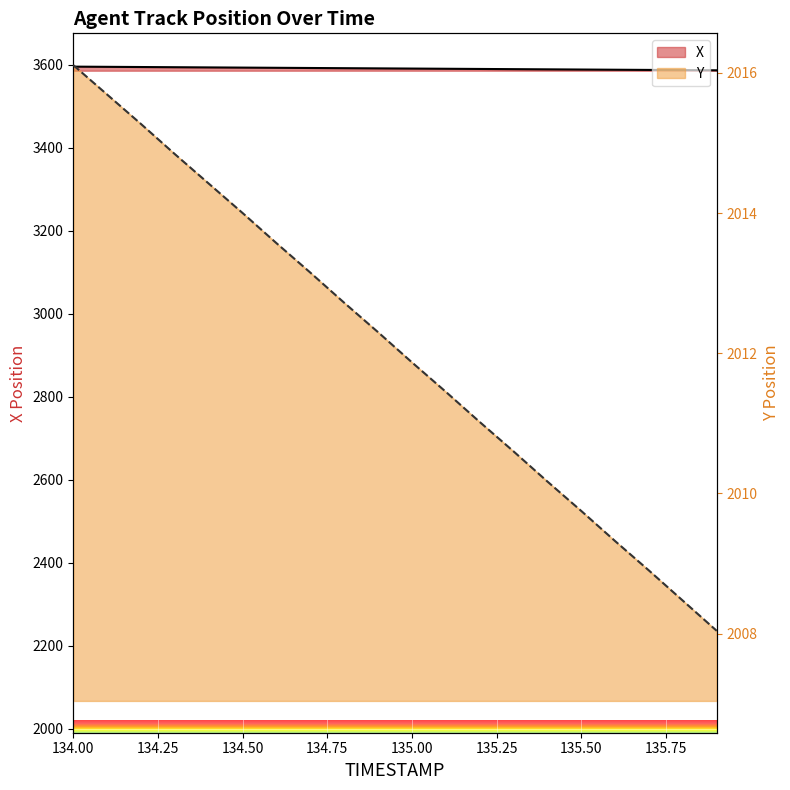

At which label does X reach its minimum?

135.9